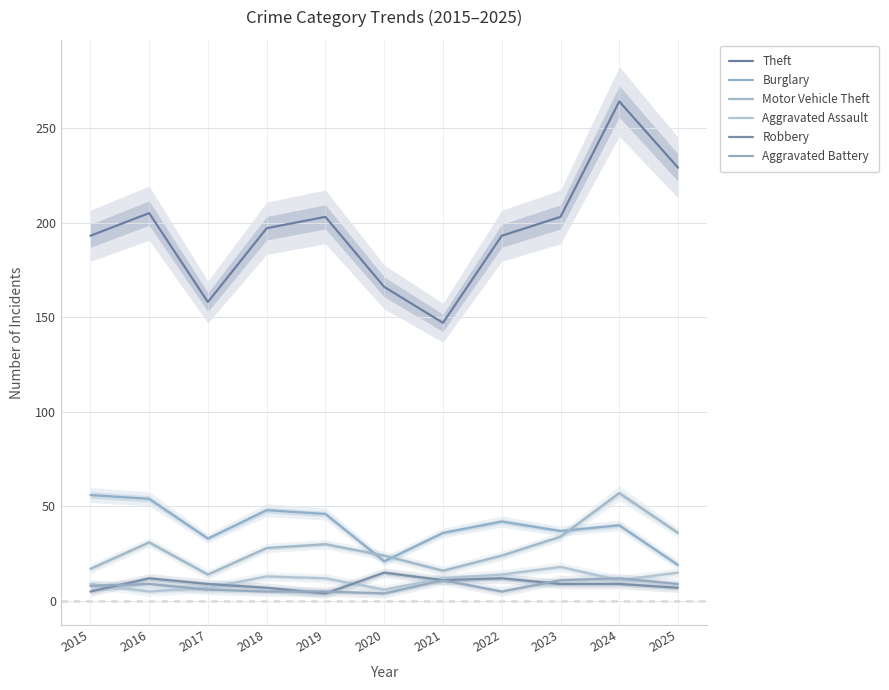

True or false: Motor Vehicle Theft and Aggravated Assault intersect in this chart.

False